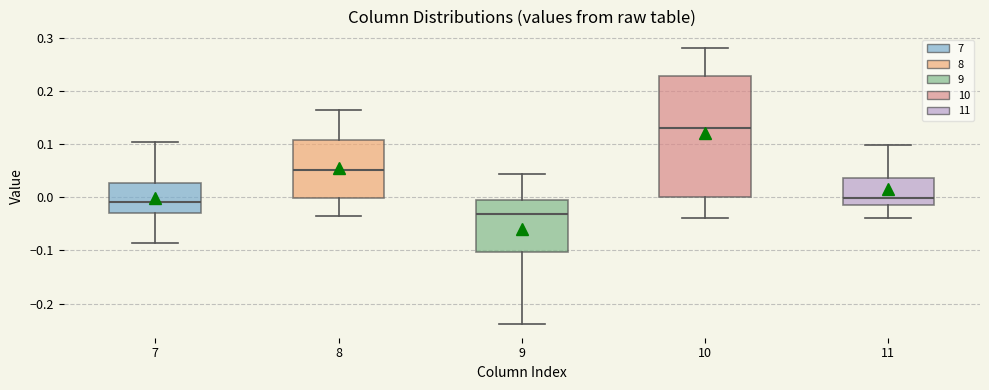

Comparing the boxes themselves (not the whiskers), which one is the tallest?

10